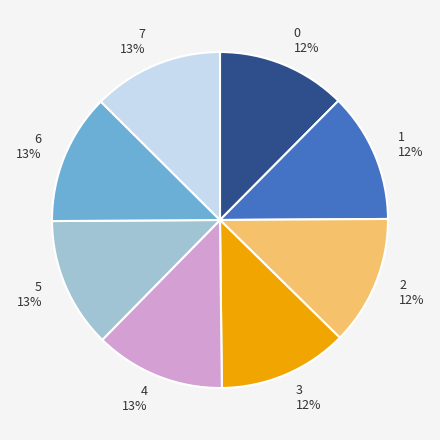

To the nearest percent, what is the average slice percentage?

12%